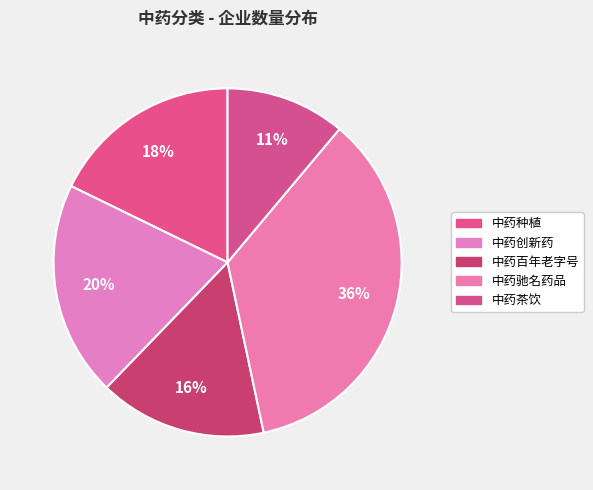

To the nearest percent, what is the combined percentage of 中药创新药 and 中药驰名药品?

56%